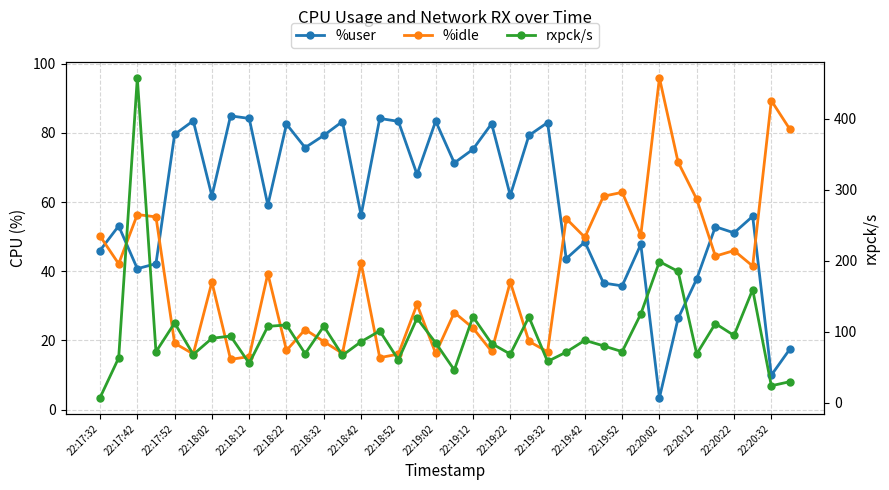

At how many categories does at least one series exceed 244?

1